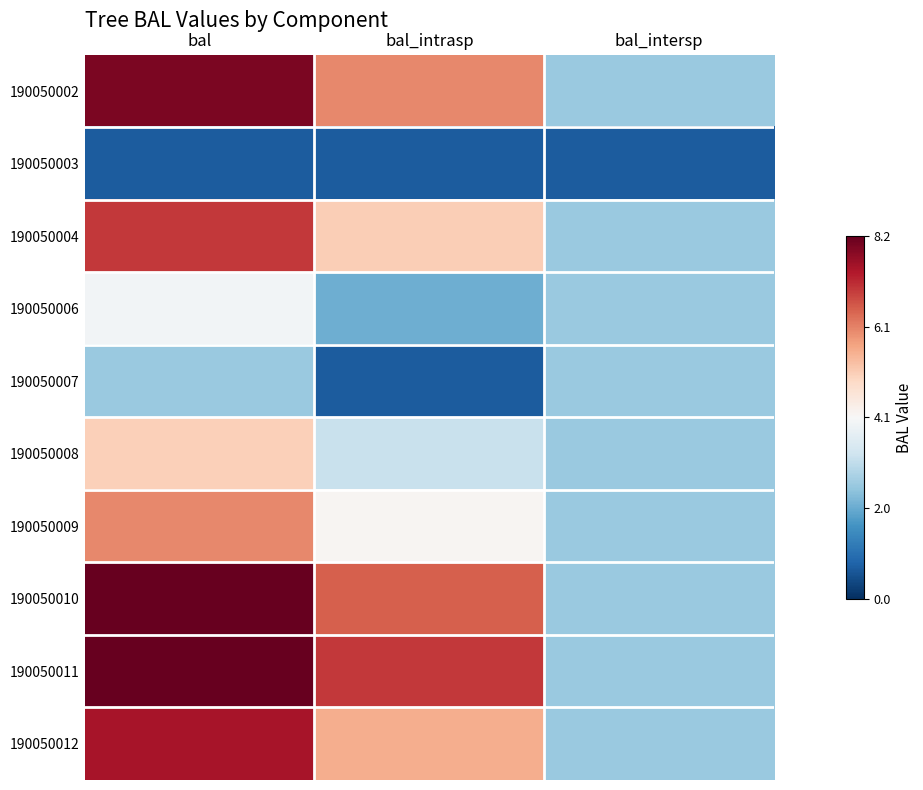

Reading left to right, transcribe all the data shown in this chart.

190050002: bal=0.5	bal_intrasp=0.2	bal_intersp=-0.2
190050003: bal=-0.4	bal_intrasp=-0.4	bal_intersp=-0.4
190050004: bal=0.4	bal_intrasp=0.1	bal_intersp=-0.2
190050006: bal=-0.0	bal_intrasp=-0.2	bal_intersp=-0.2
190050007: bal=-0.2	bal_intrasp=-0.4	bal_intersp=-0.2
190050008: bal=0.1	bal_intrasp=-0.1	bal_intersp=-0.2
190050009: bal=0.2	bal_intrasp=0.0	bal_intersp=-0.2
190050010: bal=0.5	bal_intrasp=0.3	bal_intersp=-0.2
190050011: bal=0.6	bal_intrasp=0.4	bal_intersp=-0.2
190050012: bal=0.4	bal_intrasp=0.2	bal_intersp=-0.2